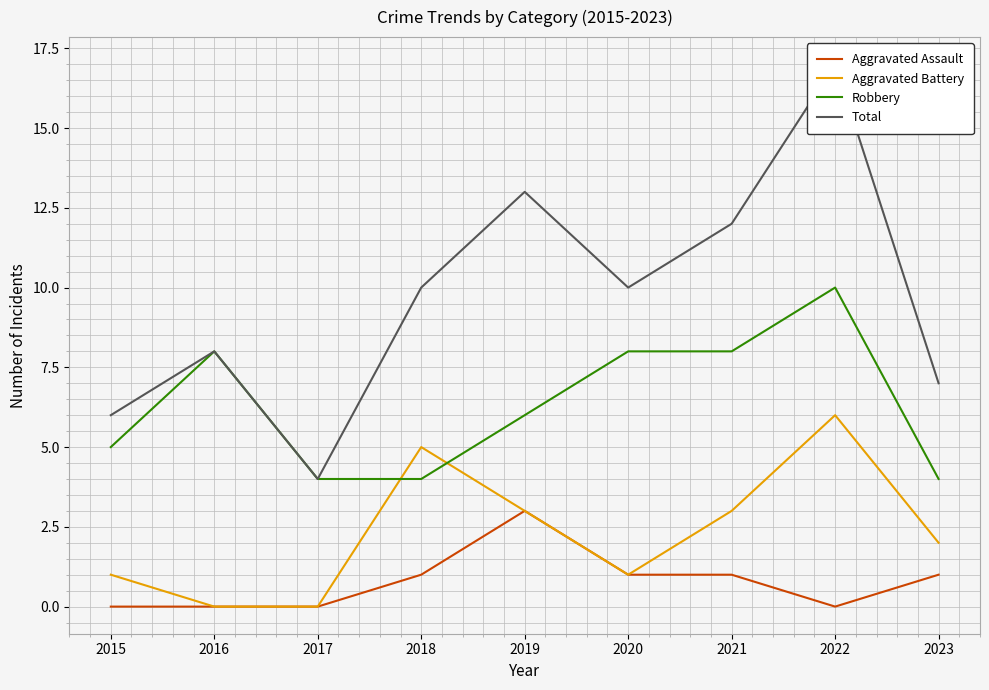

How many lines are shown in the chart?

4